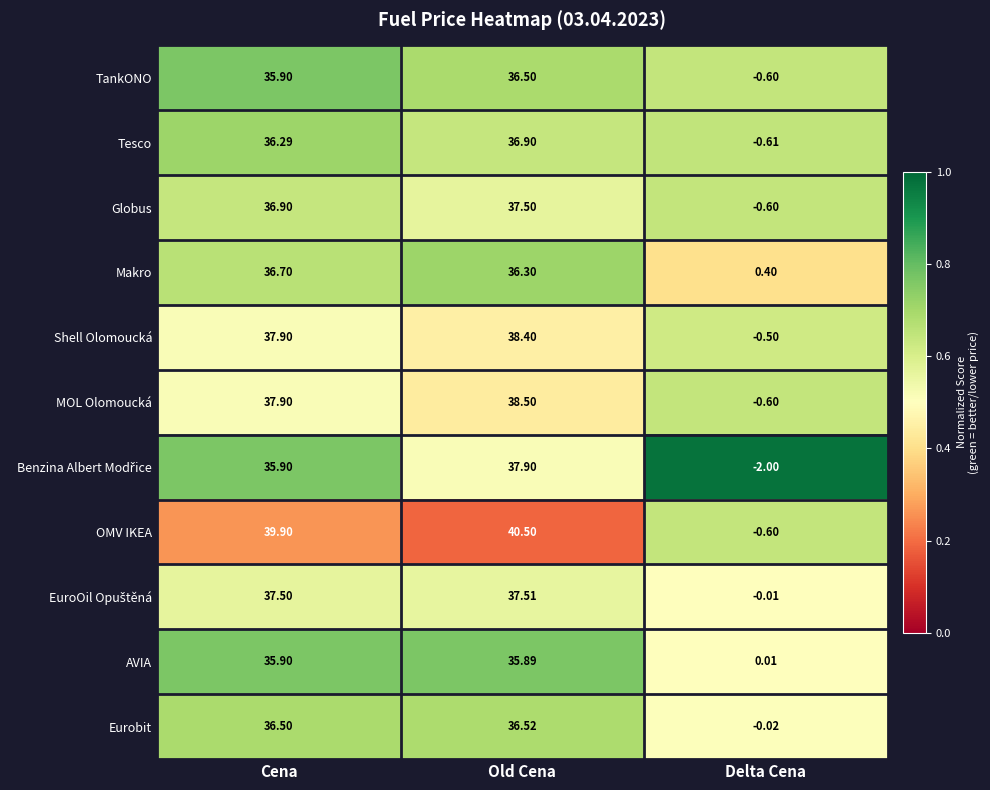

How many categories are shown in the chart?

3